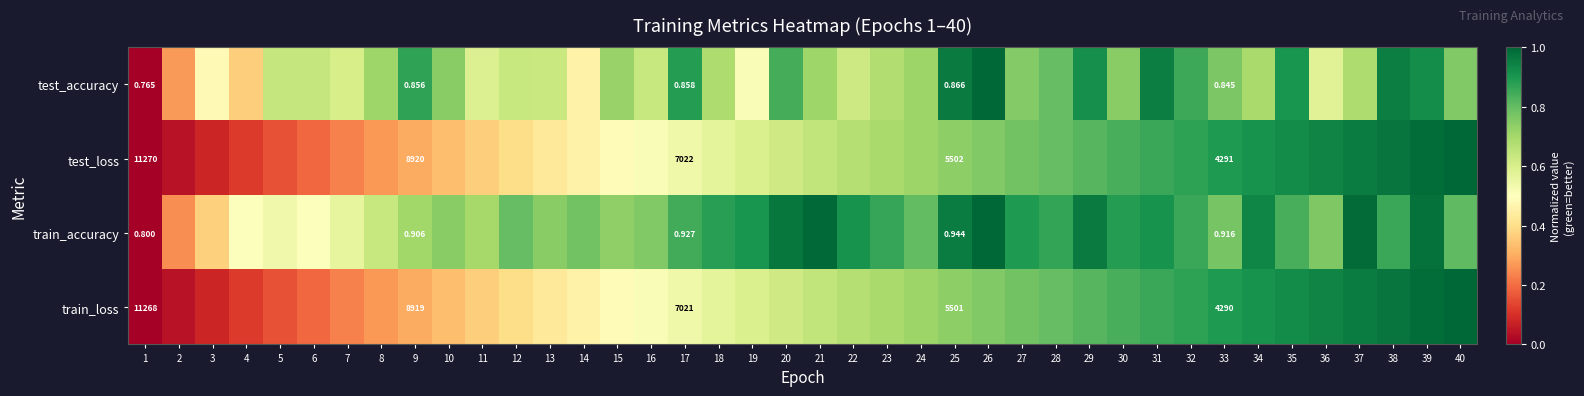

Which series changed the most between 5 and 22?

train_loss